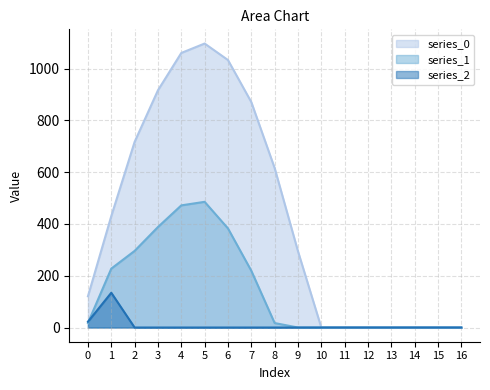

How many data points does each series have?

17